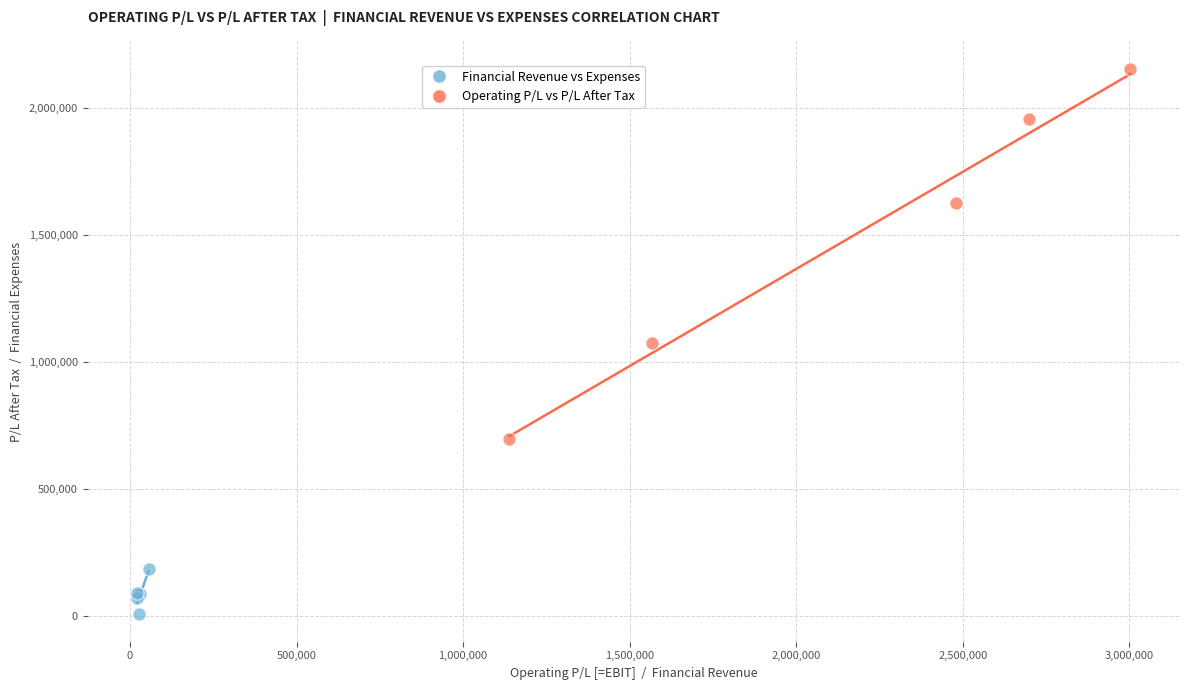

Which series reaches the minimum Y coordinate?

Financial Revenue vs Expenses